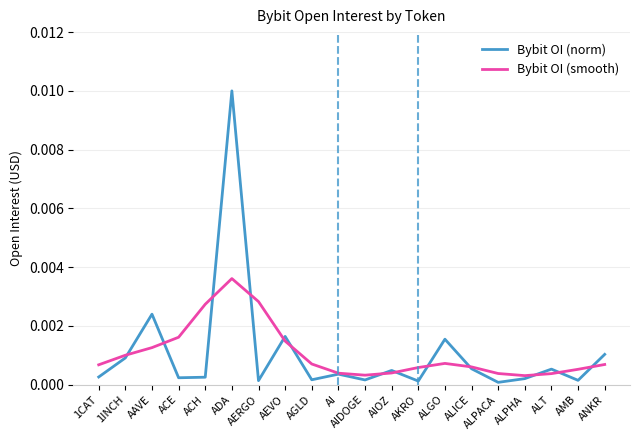

What position from the left is AIOZ?

12